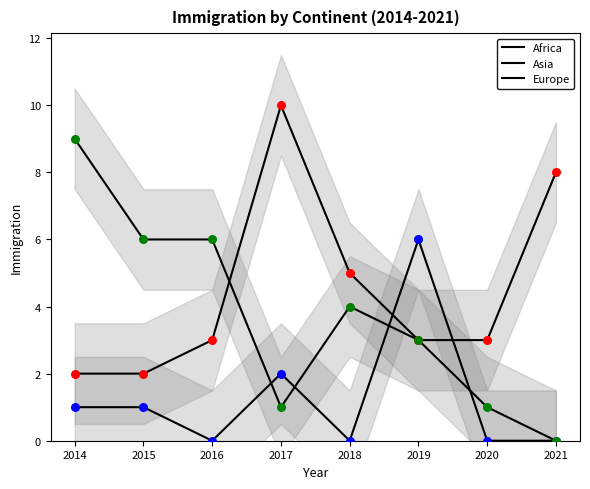

What are all the series names shown in the legend?

Africa, Asia, Europe